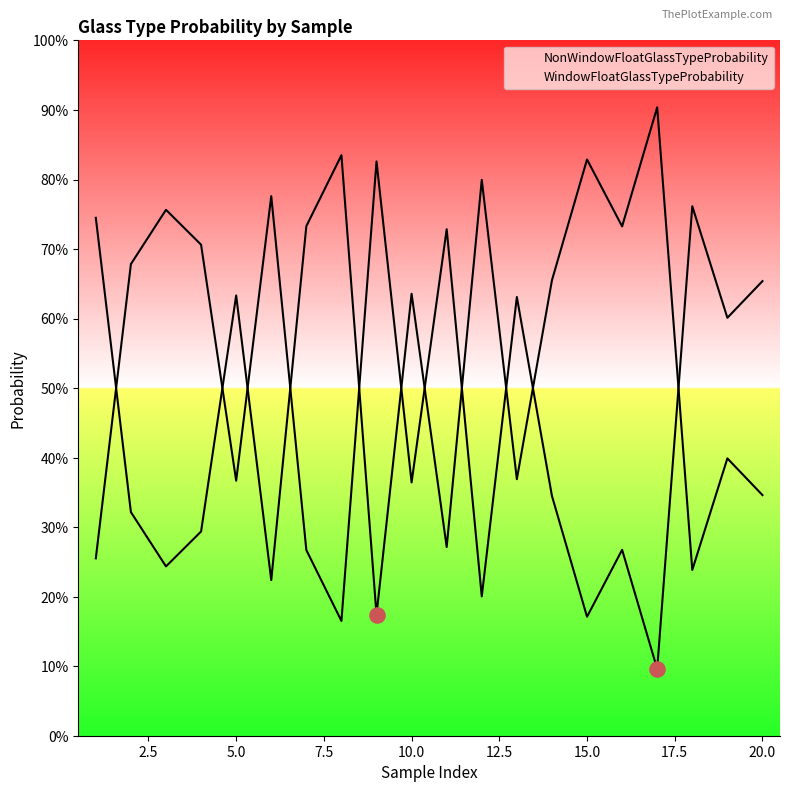

Is the value of WindowFloatGlassTypeProbability at 14 greater than the value of NonWindowFloatGlassTypeProbability at 20.0?

Yes